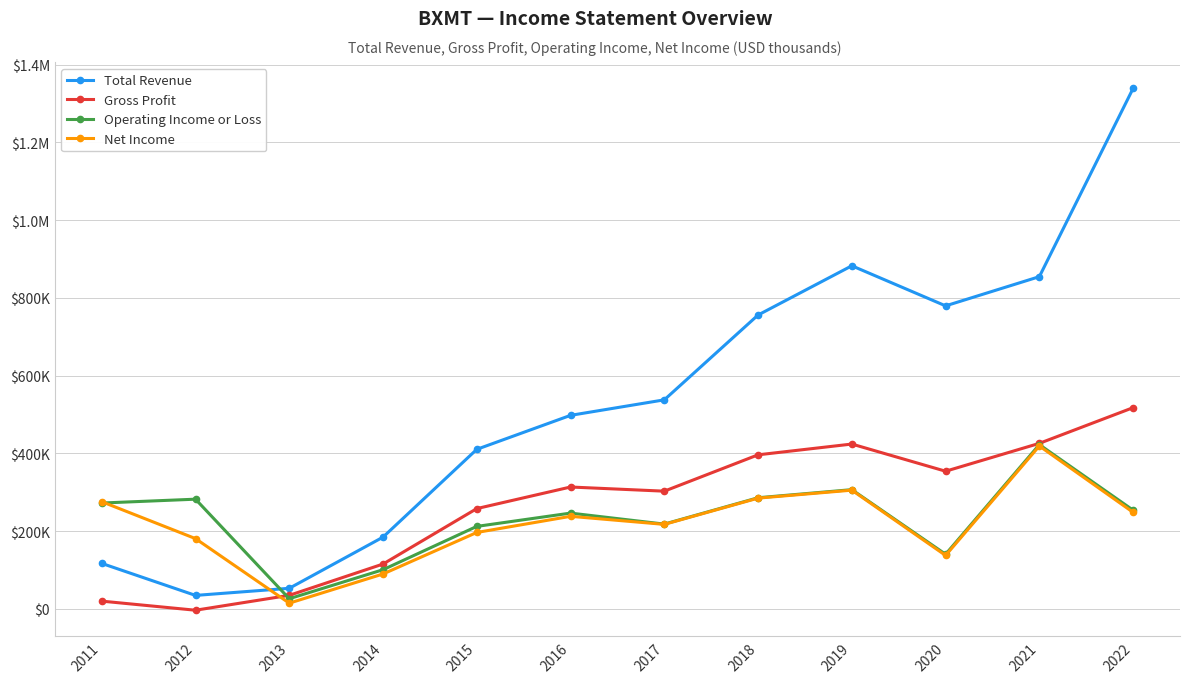

How many values in the Operating Income or Loss series are below 254100?

6